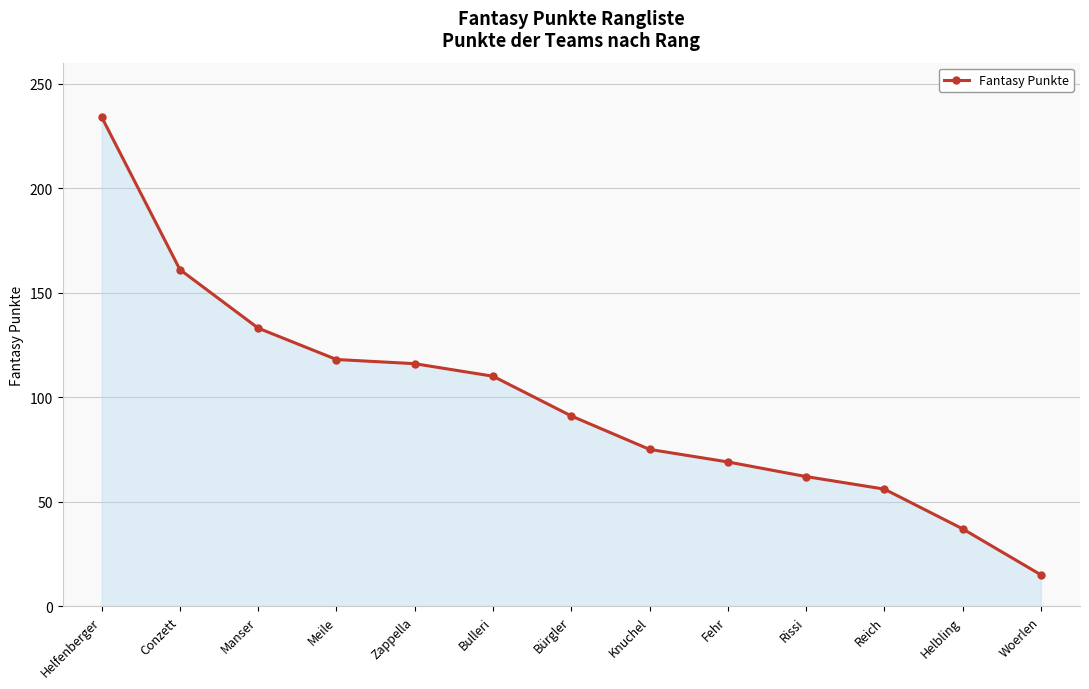

Which category has the lowest value across all series?

Woerlen